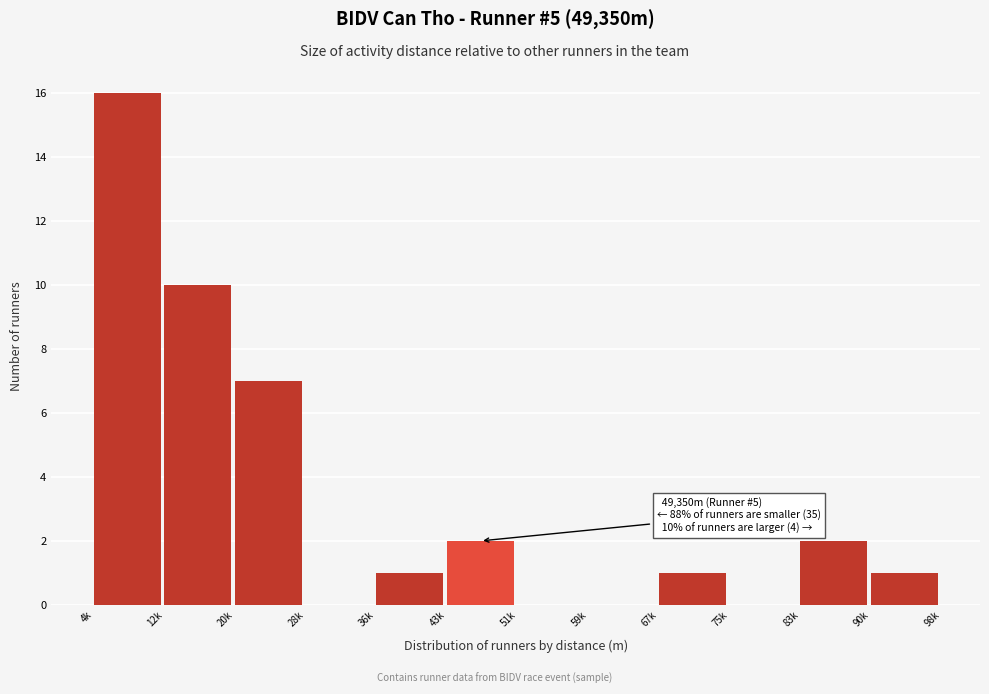

Reading left to right, extract all data points from this chart.

4k=16	12k=10	20k=7	28k=0	36k=1	43k=2	51k=0	59k=0	67k=1	75k=0	83k=2	90k=1